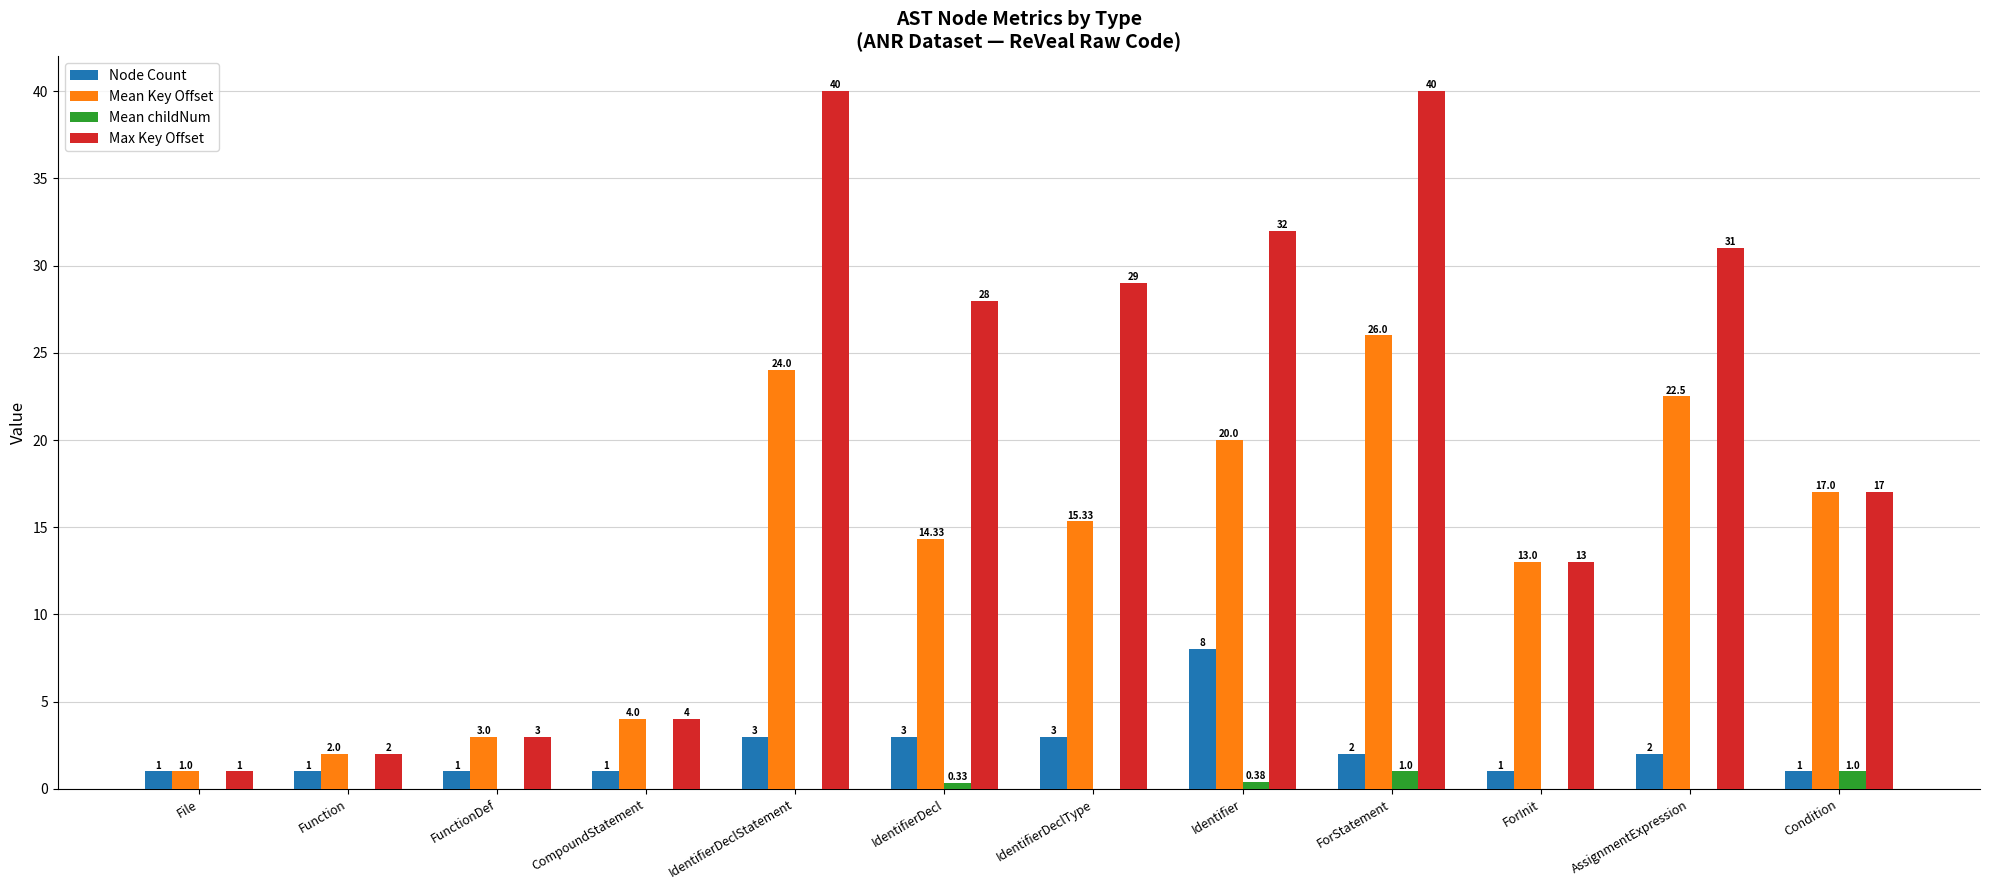

What is the sum of the Max Key Offset values at Identifier and File?

33.0